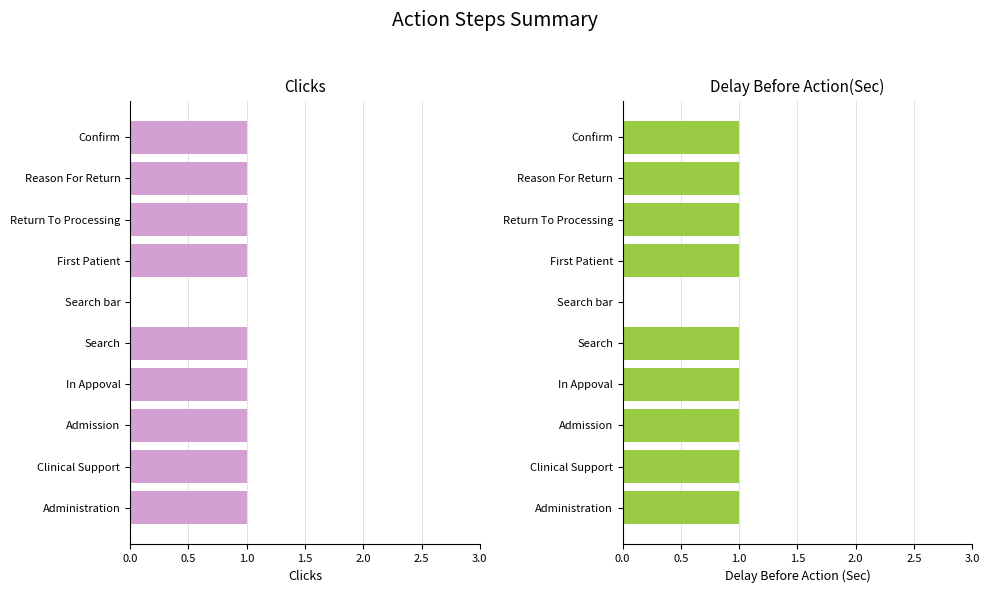

How many groups of bars are there?

10